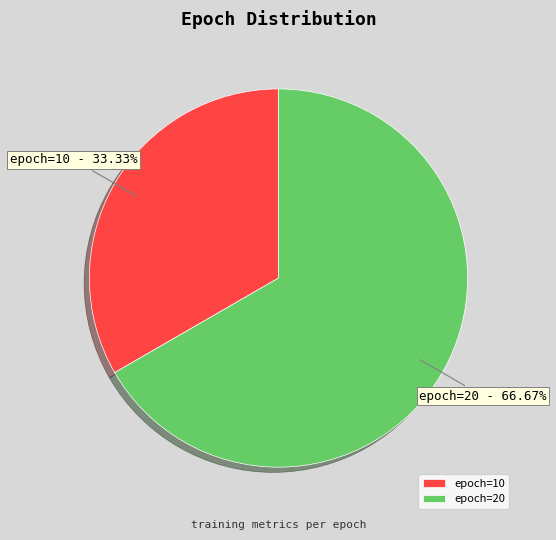

Which slice is the largest?

epoch=20